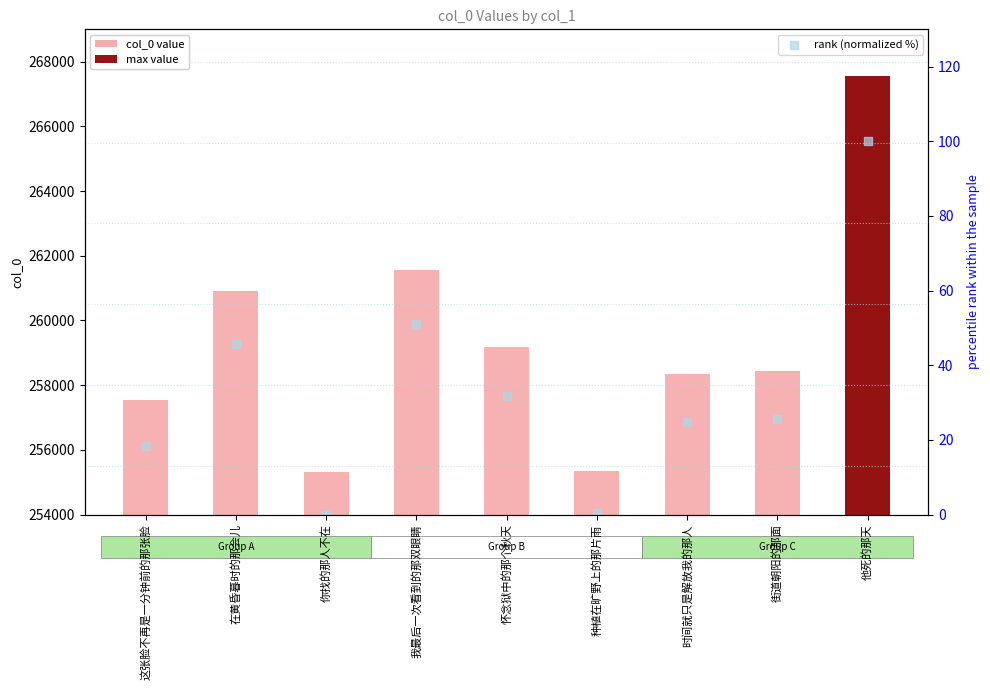

What is the total value across all series at 你找的那人不在?

255309.0